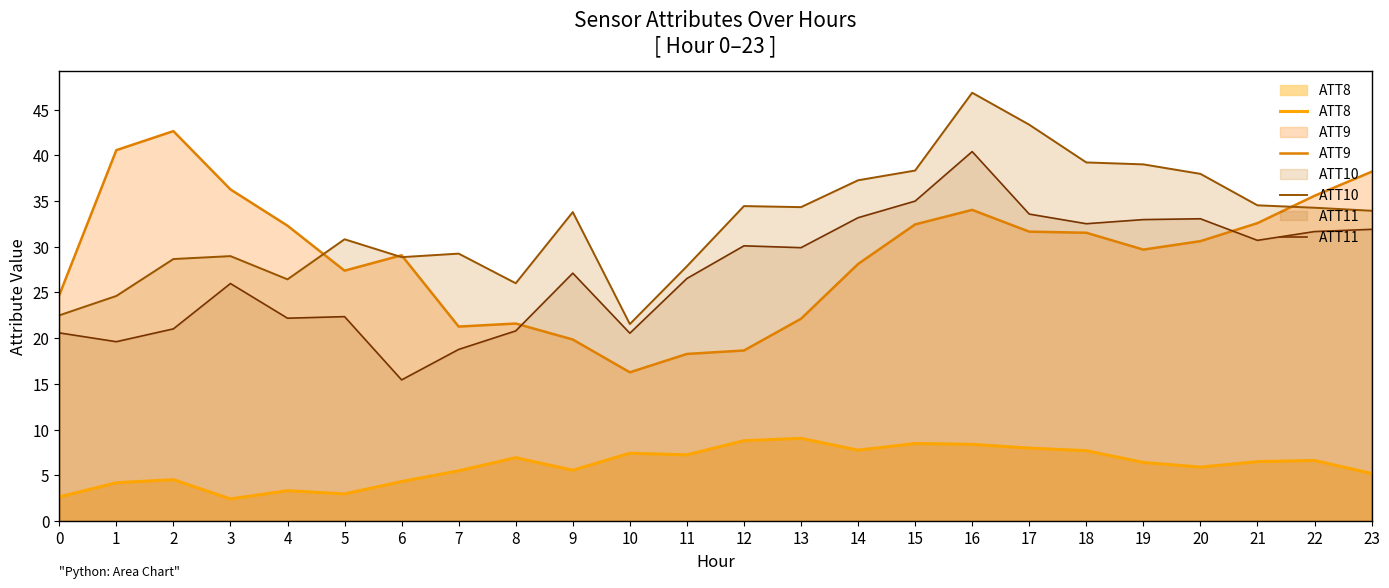

Reading left to right, extract all data points from this chart.

ATT8: 0=2.6	1=4.2	2=4.5	3=2.4	4=3.3	5=3.0	6=4.3	7=5.5	8=6.9	9=5.6	10=7.4	11=7.2	12=8.8	13=9.0	14=7.8	15=8.5	16=8.4	17=8.0	18=7.7	19=6.4	20=5.9	21=6.5	22=6.6	23=5.2
ATT9: 0=24.7	1=40.6	2=42.6	3=36.3	4=32.3	5=27.4	6=29.1	7=21.3	8=21.6	9=19.9	10=16.3	11=18.3	12=18.7	13=22.1	14=28.1	15=32.4	16=34.0	17=31.7	18=31.5	19=29.7	20=30.6	21=32.6	22=35.6	23=38.2
ATT10: 0=22.5	1=24.6	2=28.7	3=29.0	4=26.4	5=30.8	6=28.9	7=29.2	8=26.0	9=33.8	10=21.5	11=27.9	12=34.4	13=34.3	14=37.3	15=38.3	16=46.8	17=43.3	18=39.2	19=39.0	20=38.0	21=34.5	22=34.3	23=33.9
ATT11: 0=20.6	1=19.6	2=21.0	3=26.0	4=22.2	5=22.4	6=15.4	7=18.8	8=20.8	9=27.1	10=20.5	11=26.5	12=30.1	13=29.9	14=33.2	15=35.0	16=40.4	17=33.6	18=32.5	19=33.0	20=33.1	21=30.7	22=31.7	23=31.9